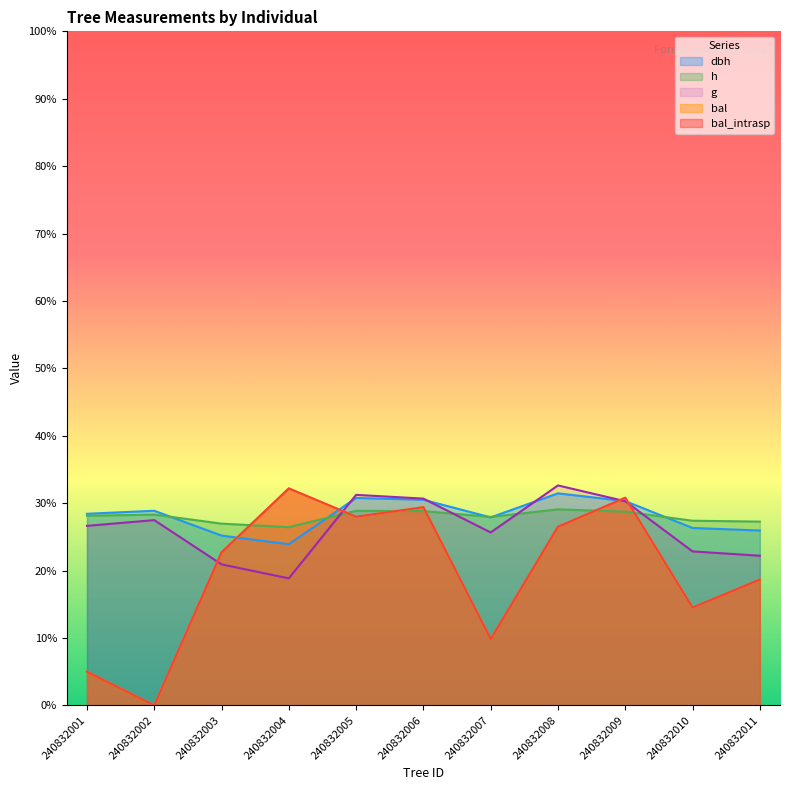

What is the sum of all dbh values?

928.5